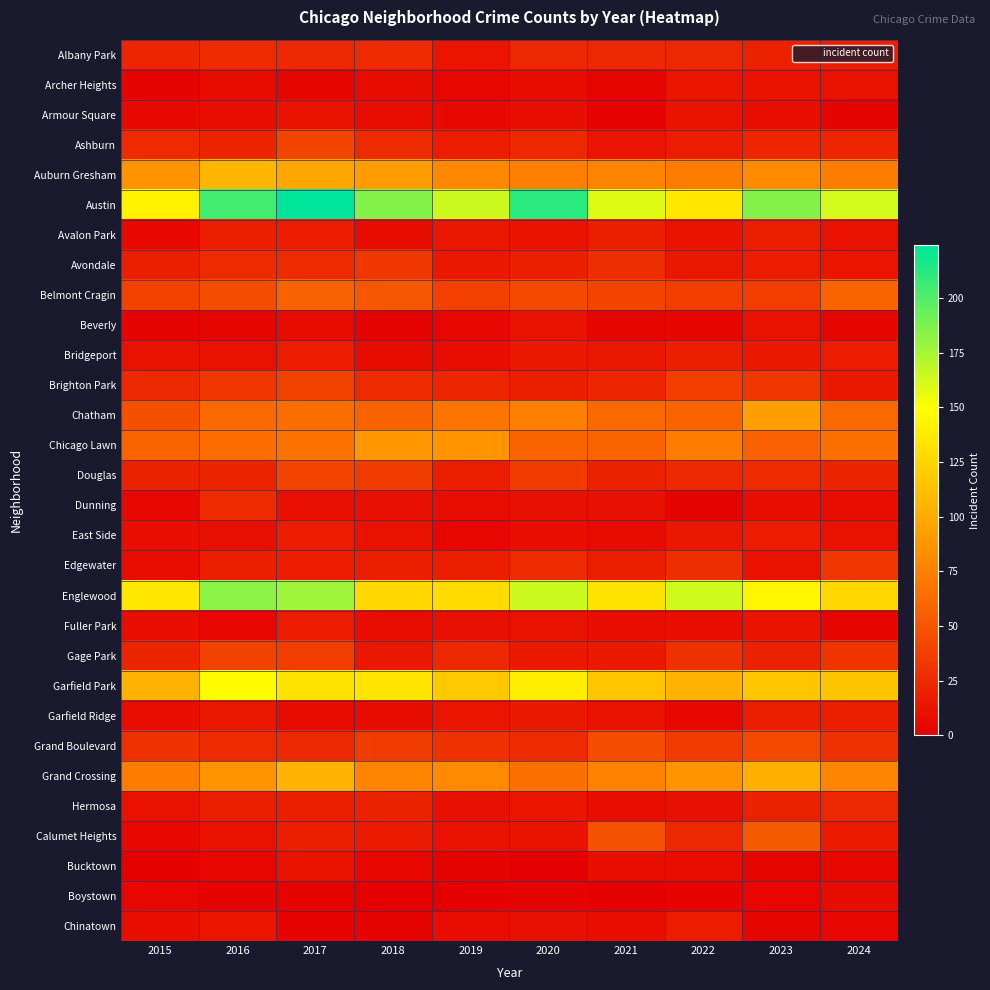

What is the maximum value shown in the chart?

224